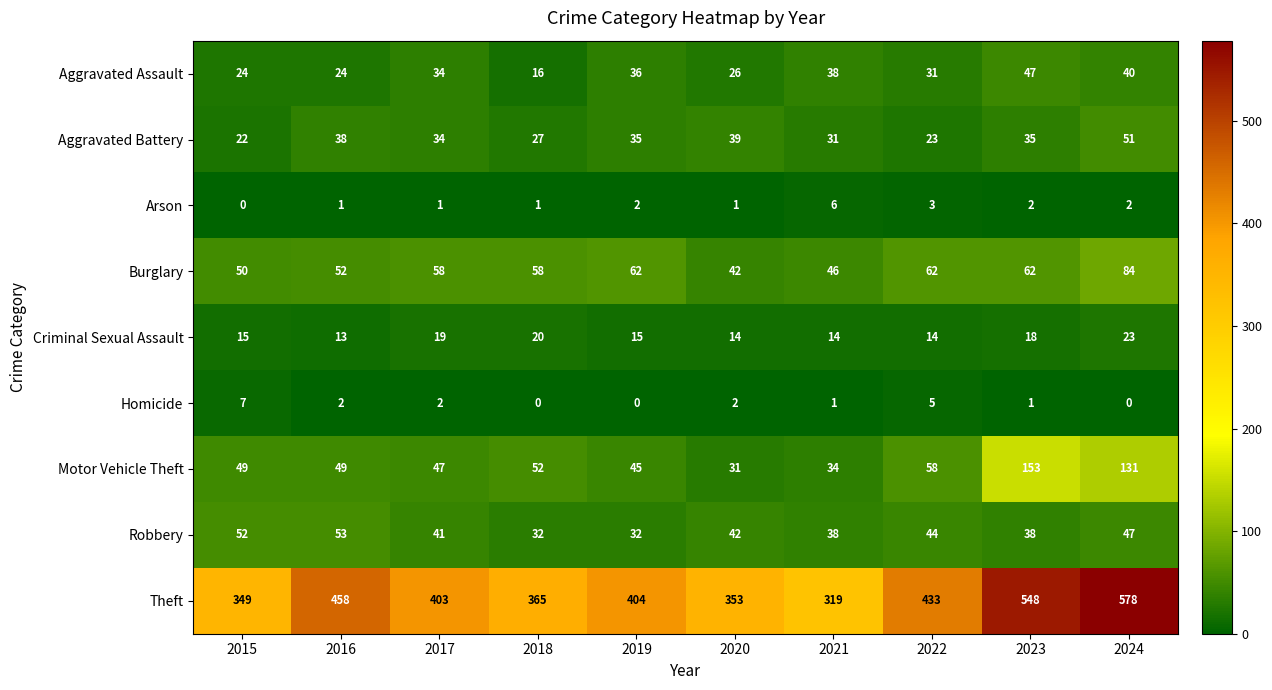

Is the value of Theft at 2023 greater than the value of Motor Vehicle Theft at 2016?

Yes